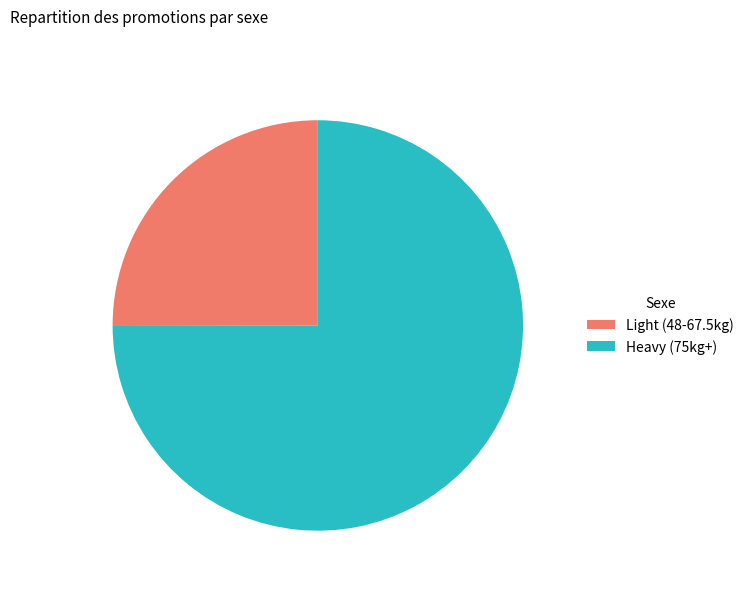

How many segments does this pie chart have?

2